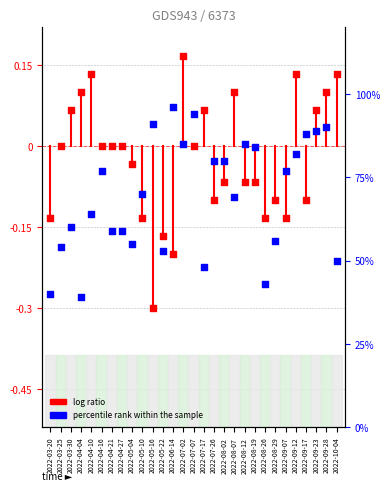

What is the total value across all series at 2022-03-30?

60.1